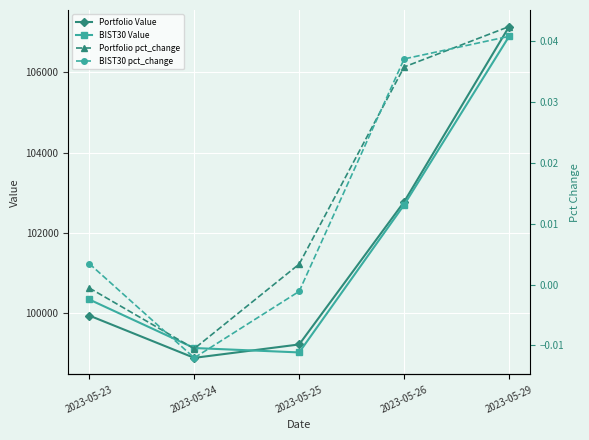

Does the chart display data point markers on the line(s)?

Yes